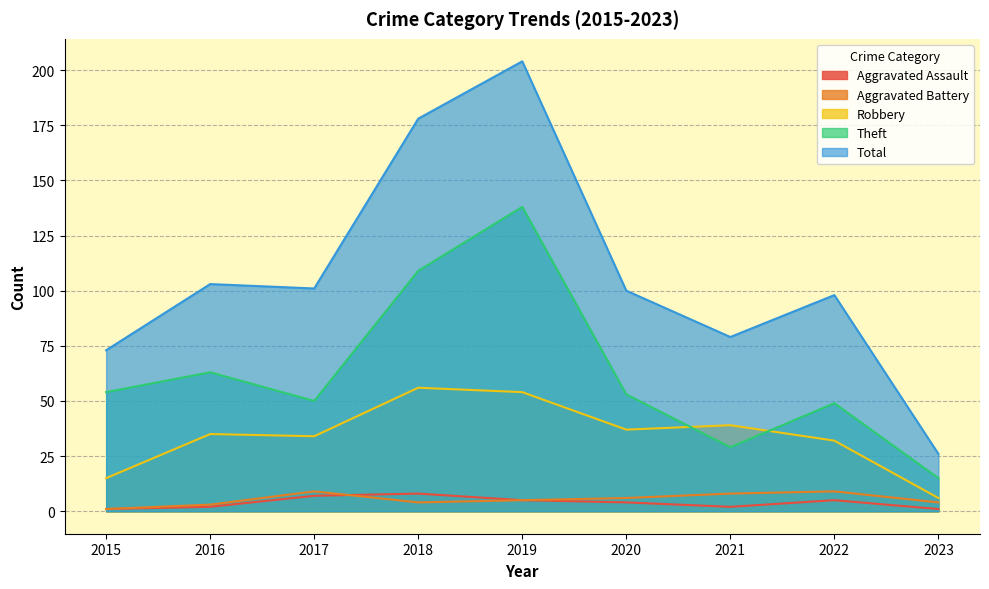

True or false: Aggravated Battery and Robbery intersect in this chart.

False